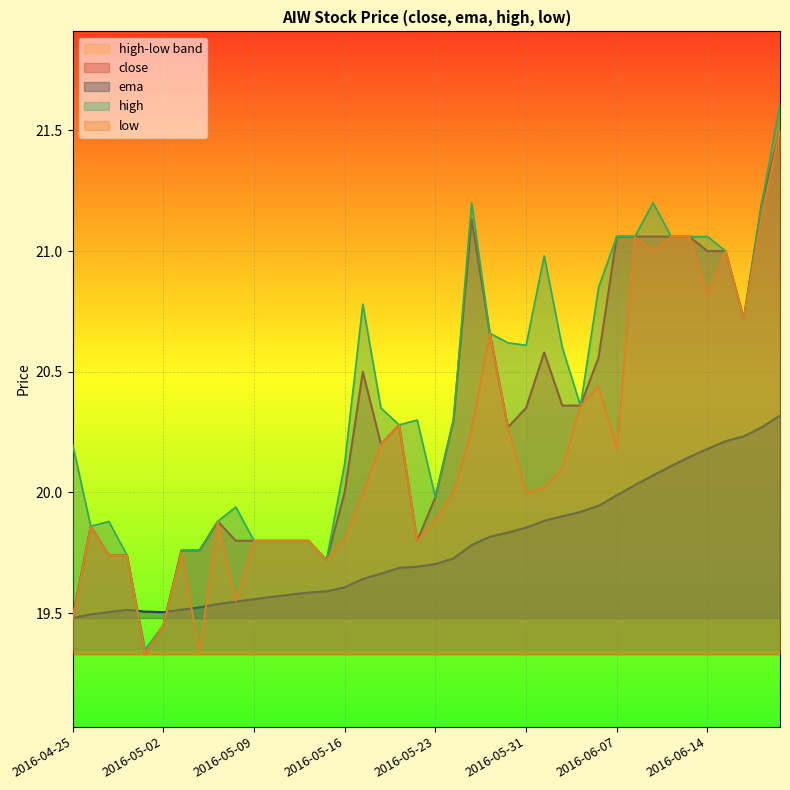

True or false: ema has a value of 20.0 at 2016-06-07.

True